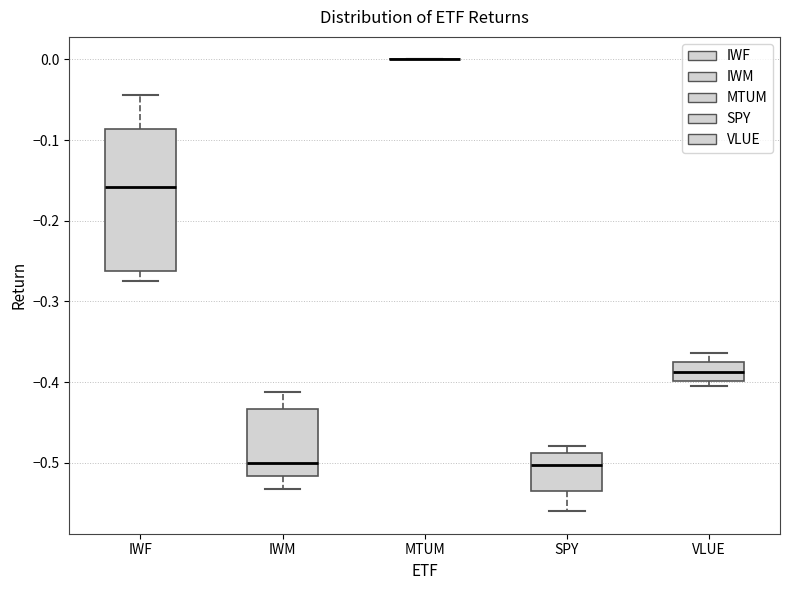

Where does the lower whisker of the box for SPY end on the y-axis? The values are not printed on the chart, so give them approximately, as read against the axis.

-0.56